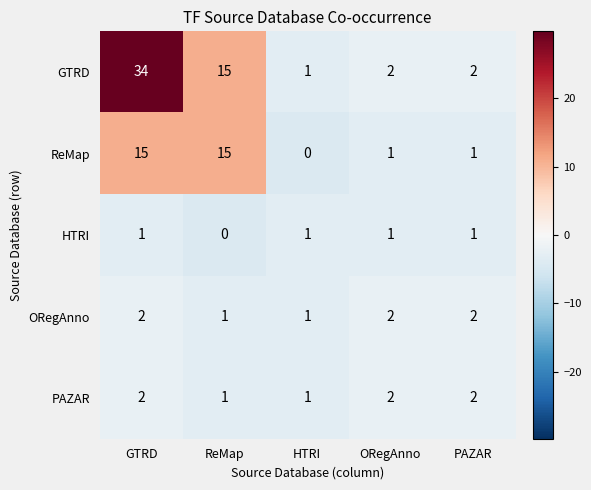

At which category is the sum across all series the highest?

GTRD